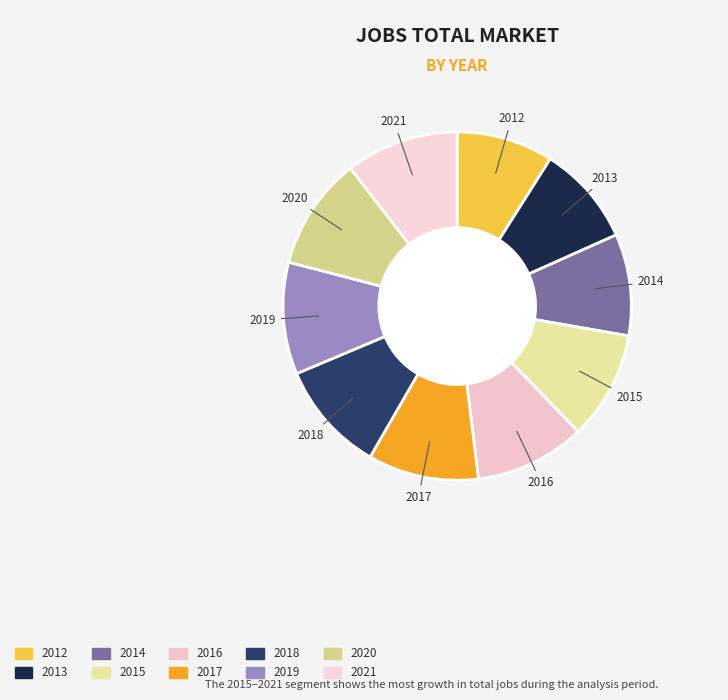

The 2014 slice represents 9% of the pie. True or false?

True